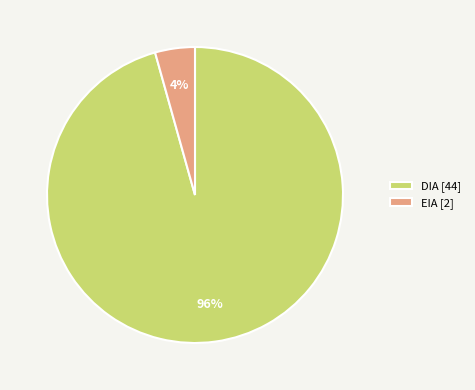

Is DIA the majority of the pie?

Yes